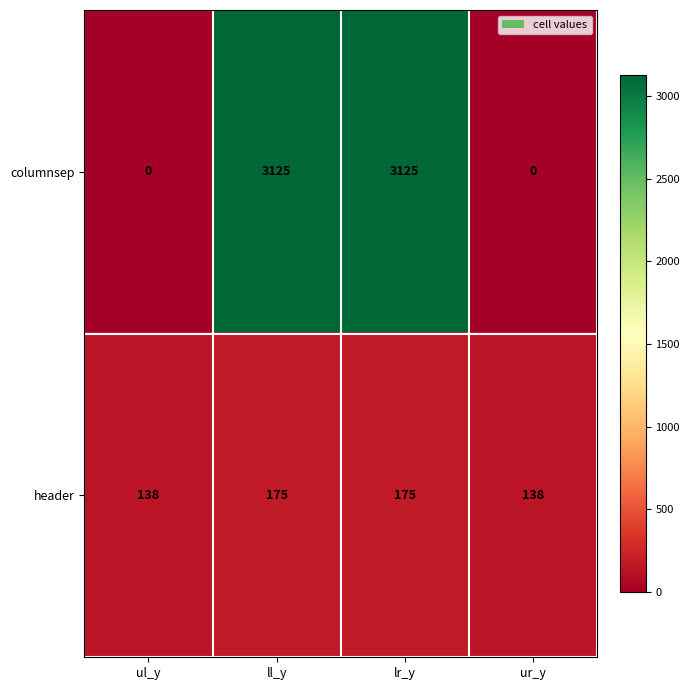

What is the total value across all series at ur_y?

138